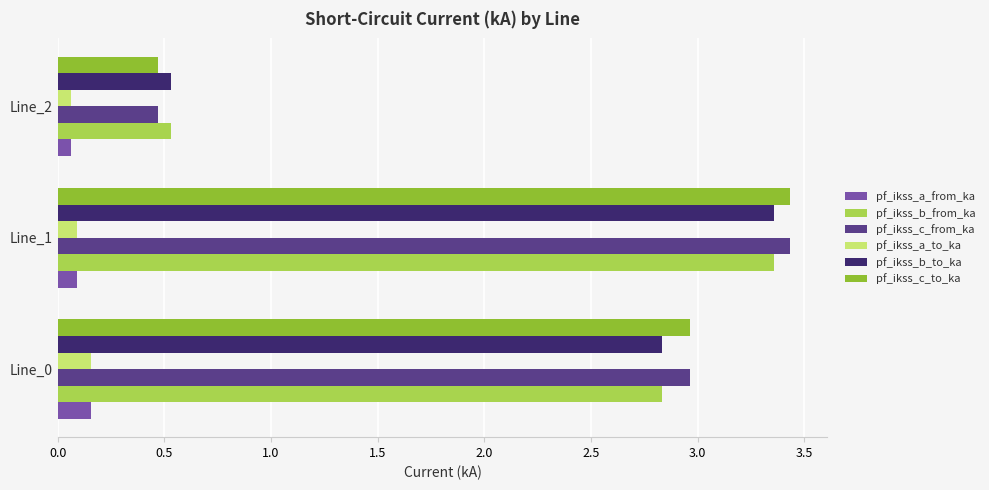

What is the spread (max minus min) of values at Line_0?

2.8